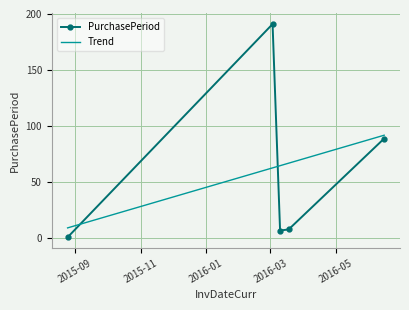

Reading left to right, extract all data points from this chart.

2015-08-25=1	2016-03-03=191	2016-03-10=7	2016-03-18=8	2016-06-15=89